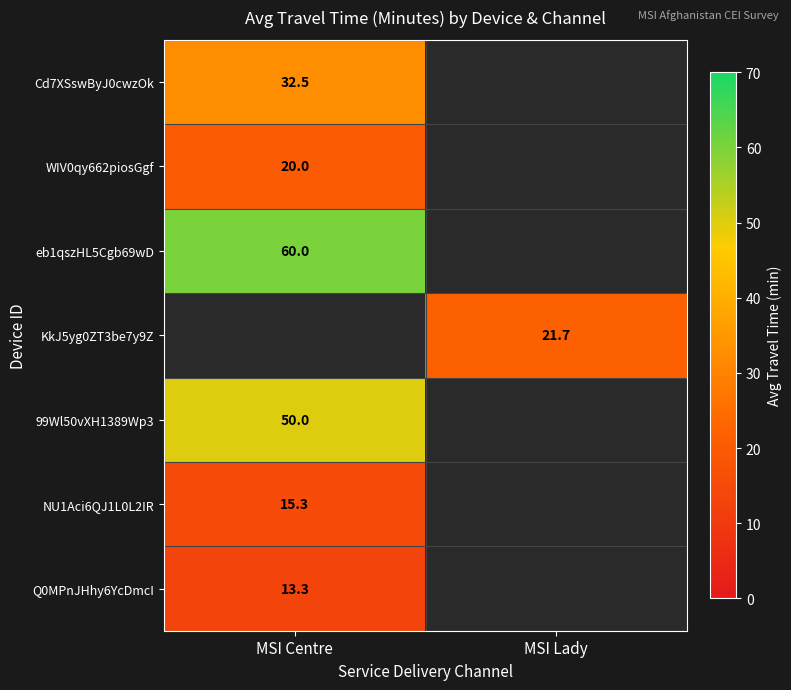

Is it true that eb1qszHL5Cgb69wD equals 39.7 at MSI Centre?

False